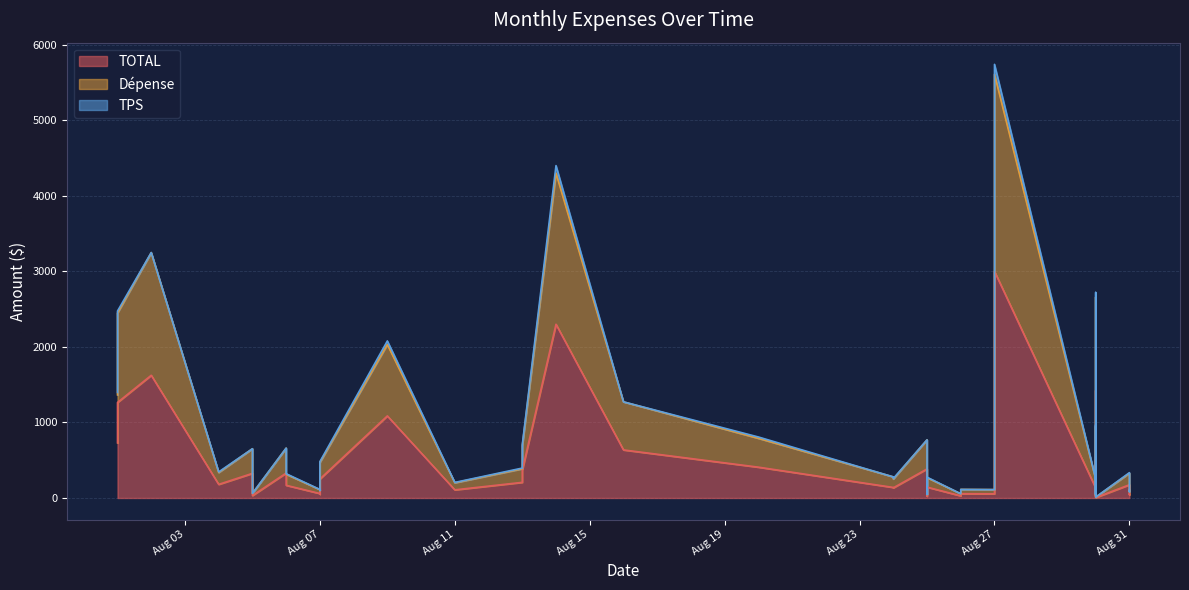

True or false: Dépense has a value of 1624.1 at 2024-08-02.

True